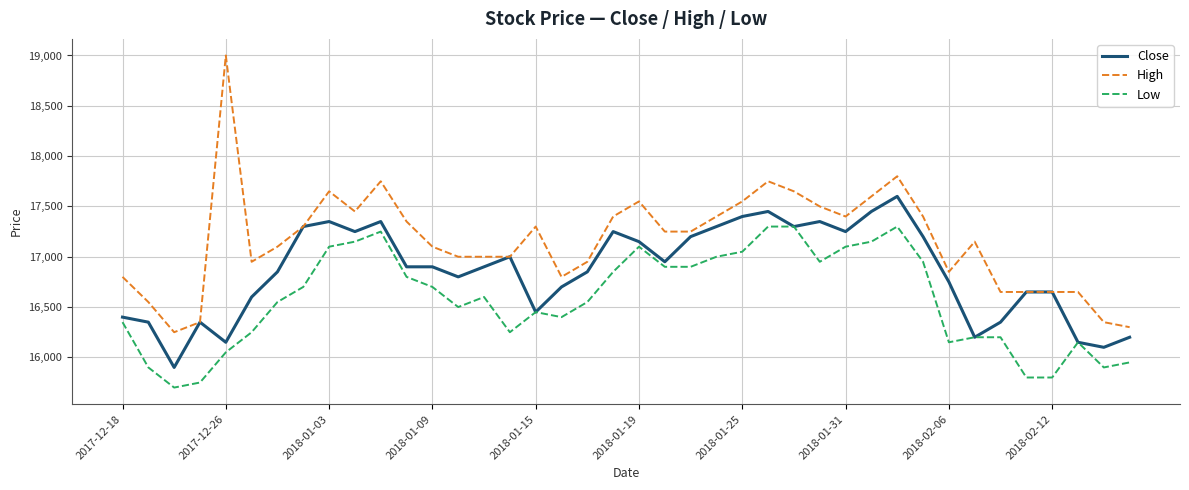

What is the smallest value displayed?

15700